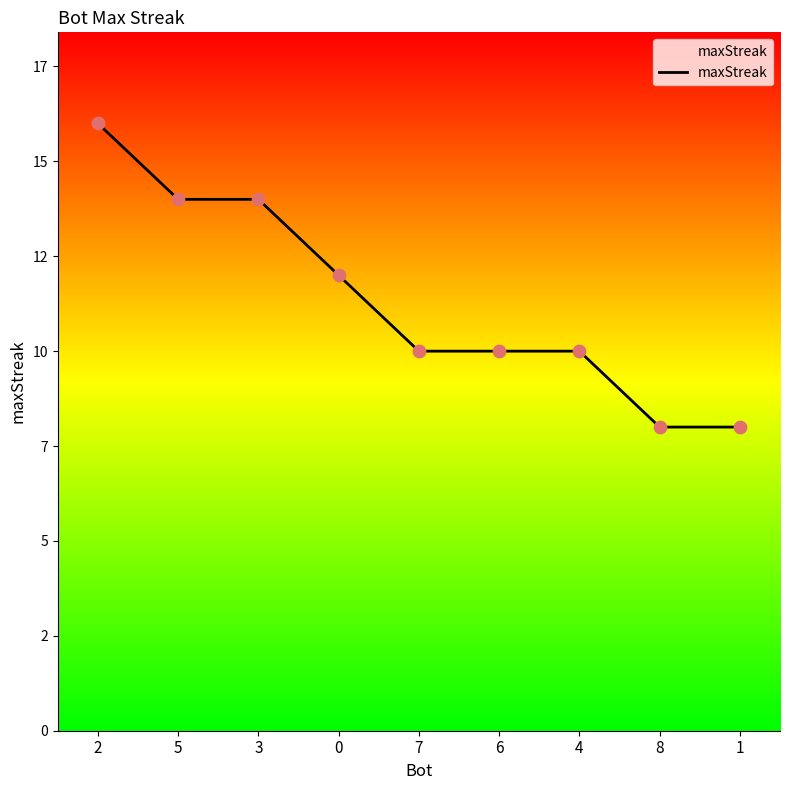

Which has a higher value, 8 or 5?

5